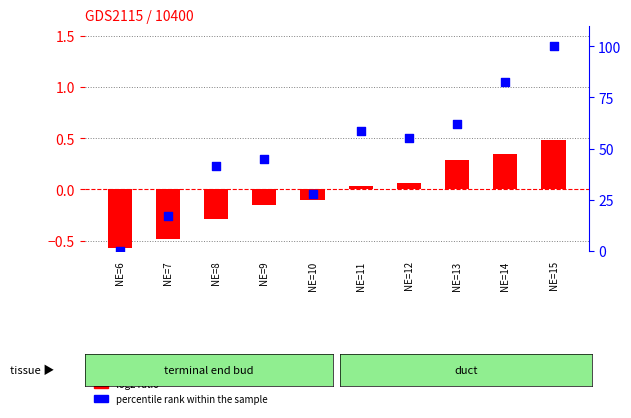

At how many categories does at least one series exceed 15?

9